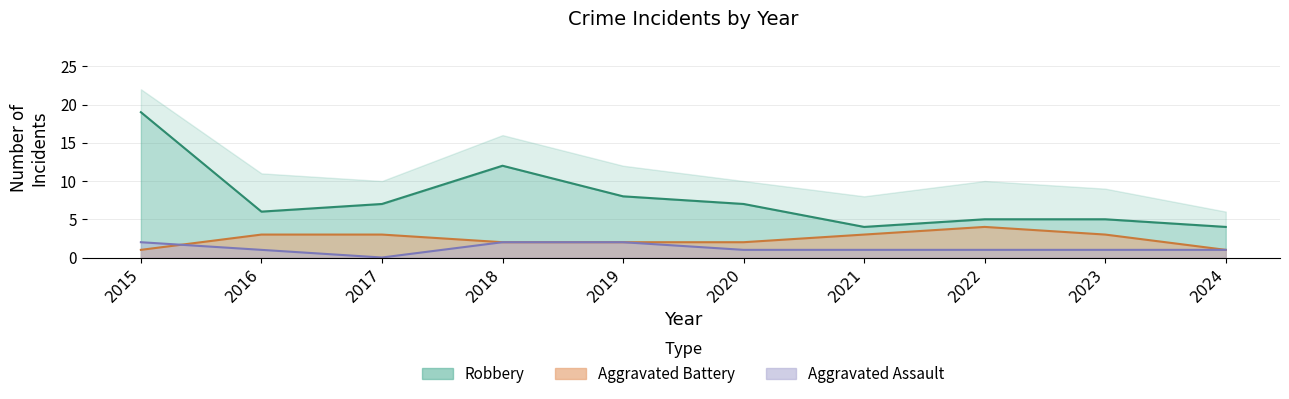

True or false: Aggravated Assault and Aggravated Battery cross at least once.

True